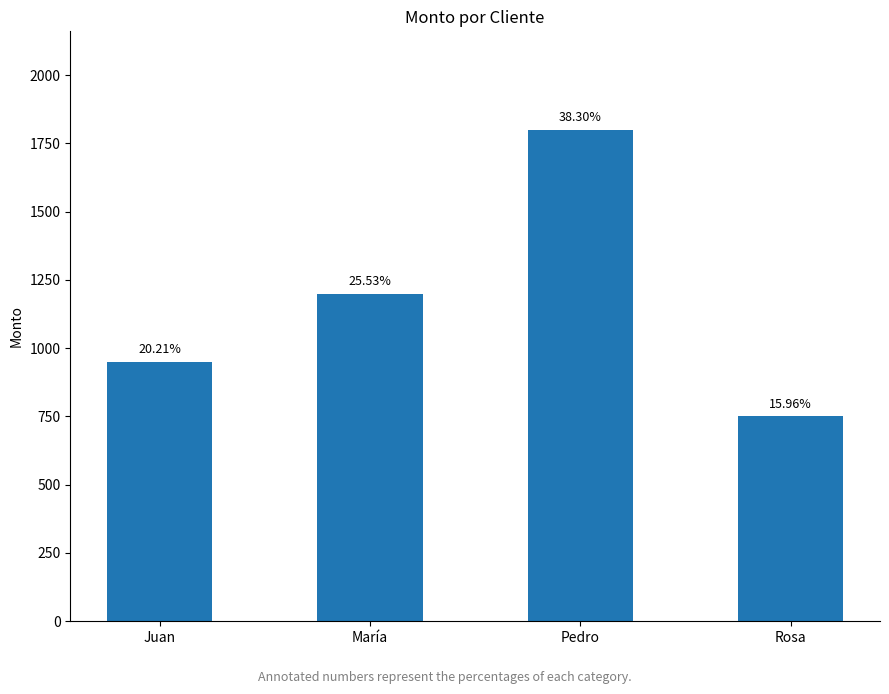

Which category has the lowest value across all series?

Rosa